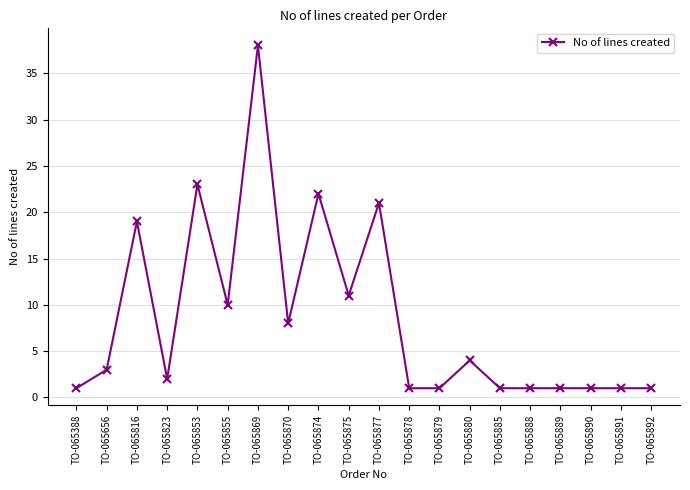

What is the value of the 13th point from the left?

1